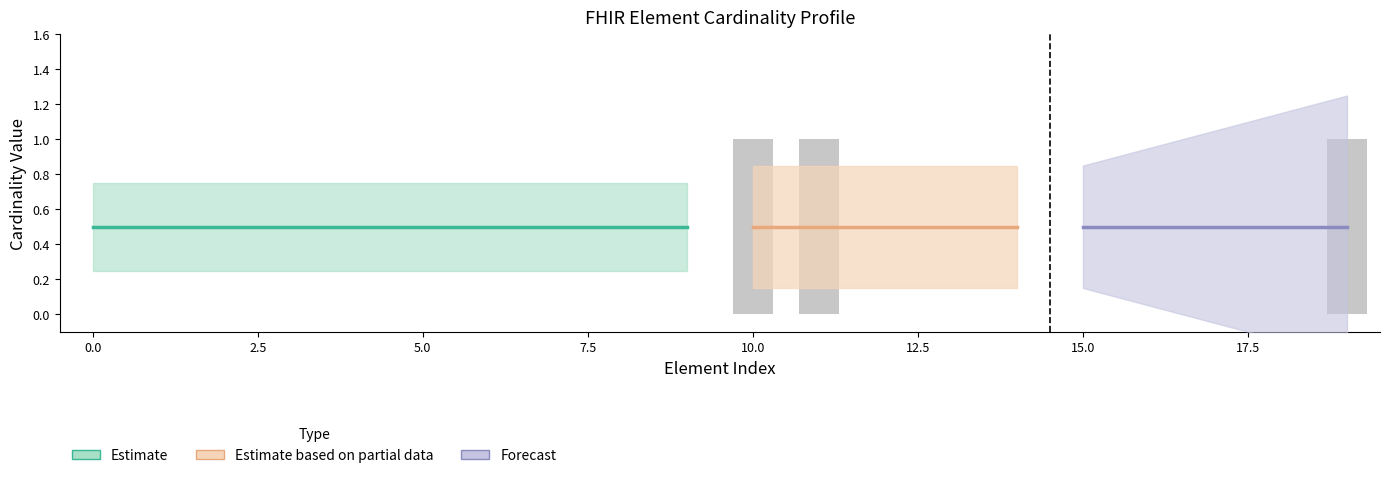

Count the values in the range 0 to 1.

20